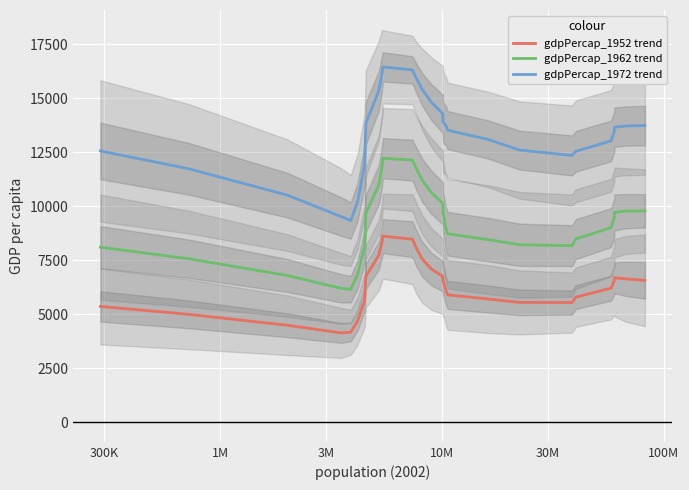

True or false: gdpPercap_1972 trend and gdpPercap_1962 trend intersect in this chart.

False